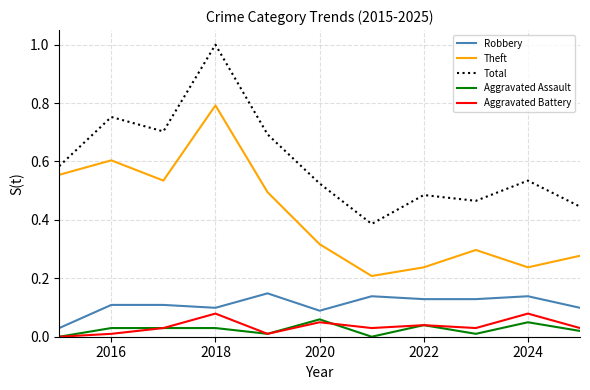

True or false: Aggravated Battery and Robbery cross at least once.

False